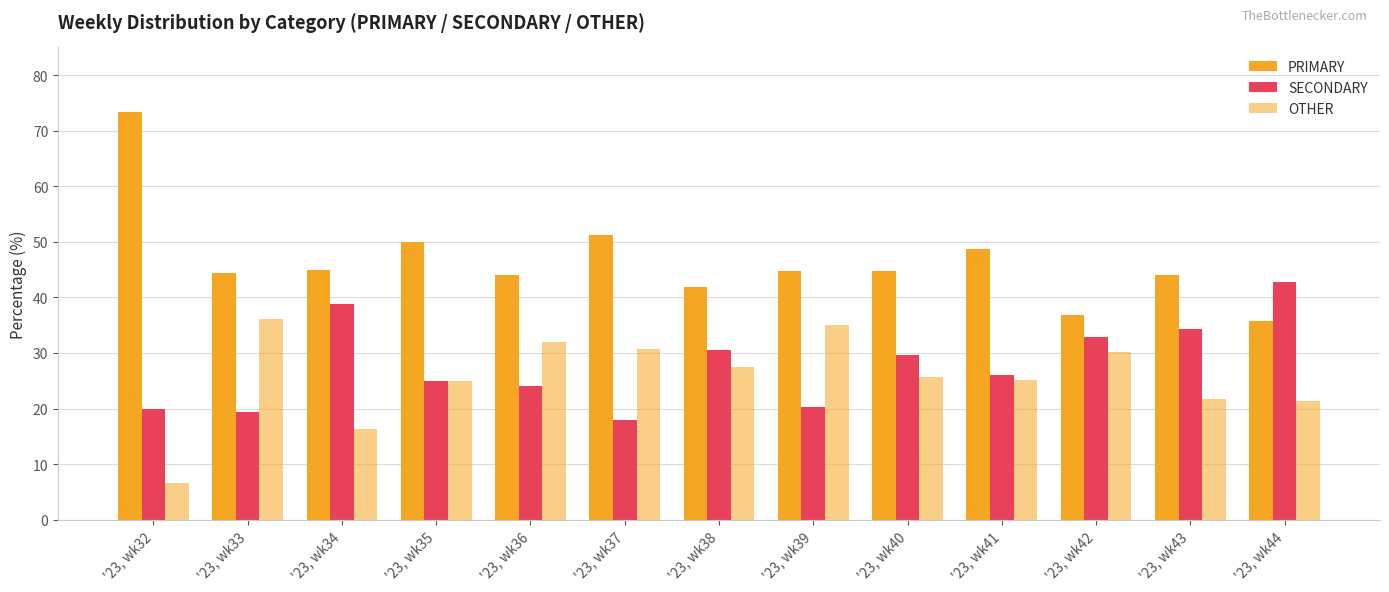

Which series has the largest total across all categories?

PRIMARY